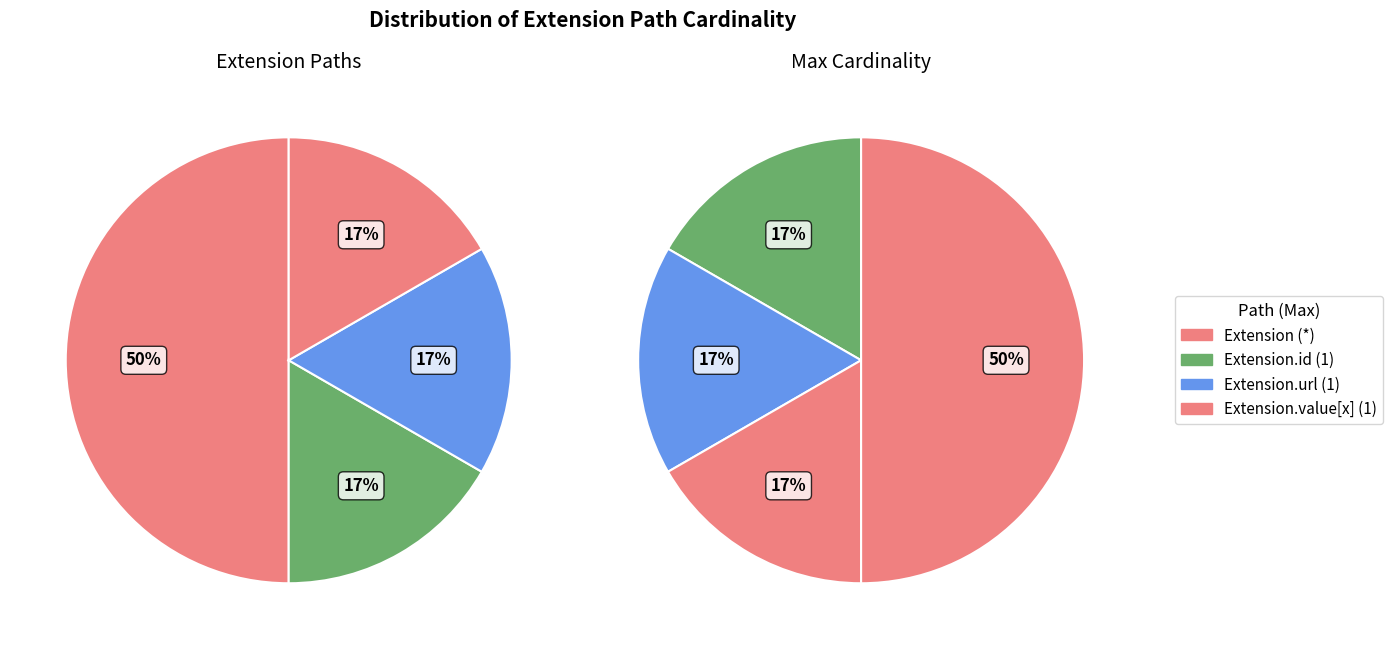

The Extension.extension slice represents 6% of the pie. True or false?

False